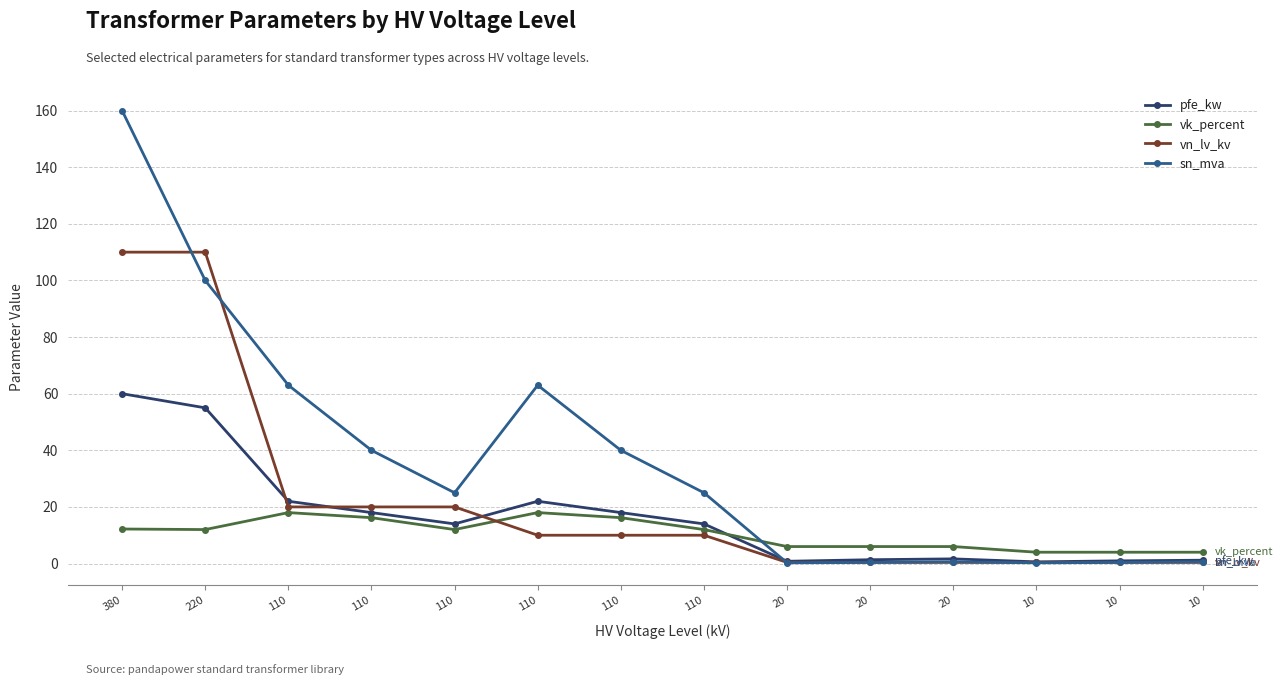

What is the maximum value for pfe_kw?

60.0